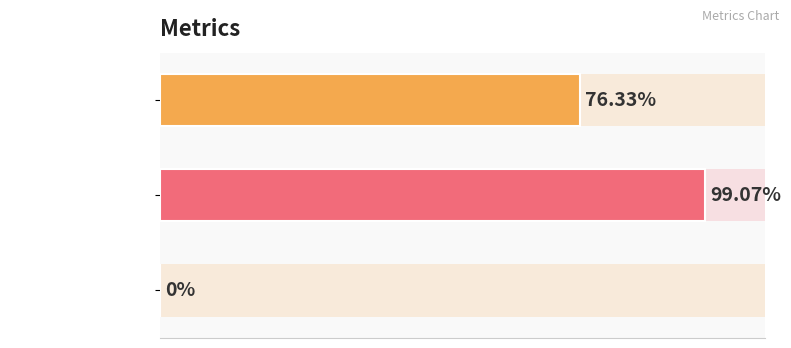

How many values are above zero?

2